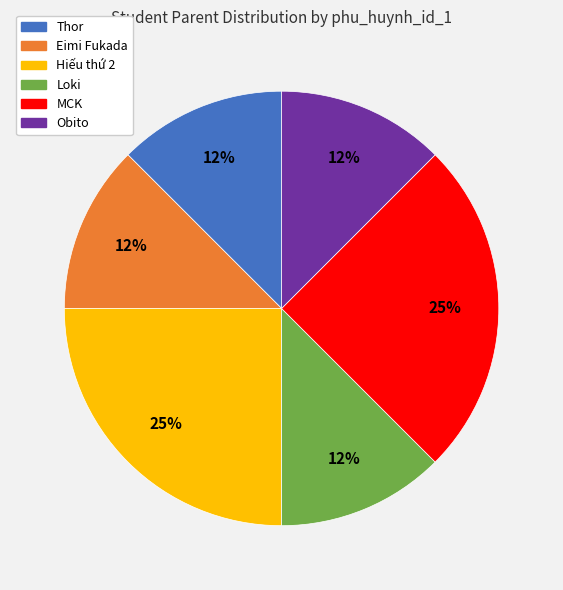

Approximately how many times larger is the value at Eimi Fukada compared to Obito?

1.0